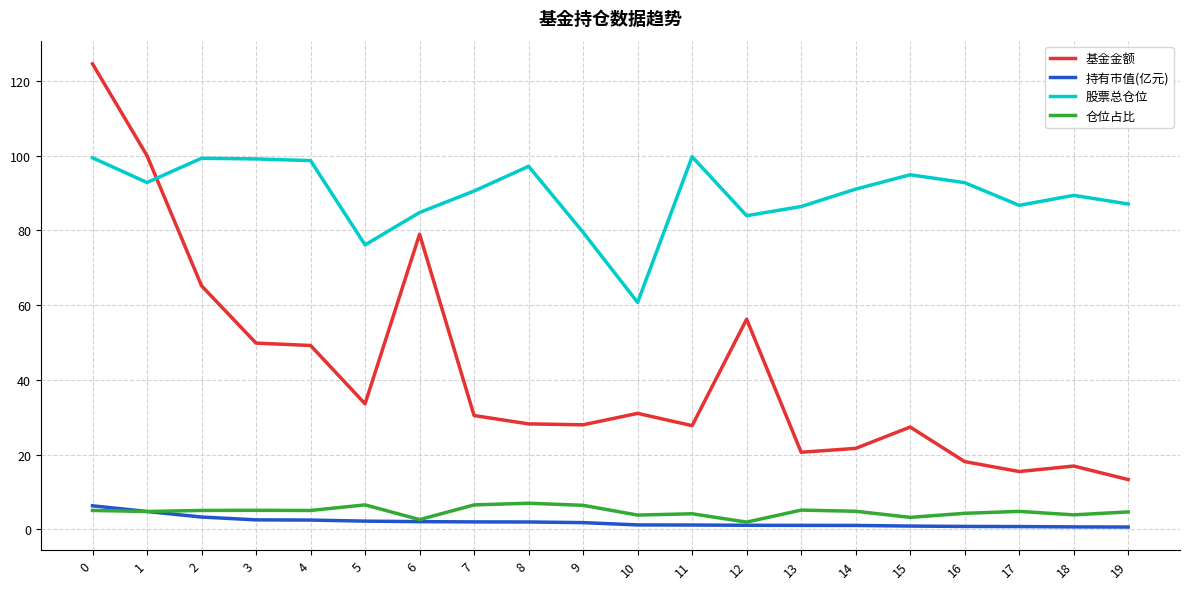

Where is 基金金额 nearest to the value 68?

2